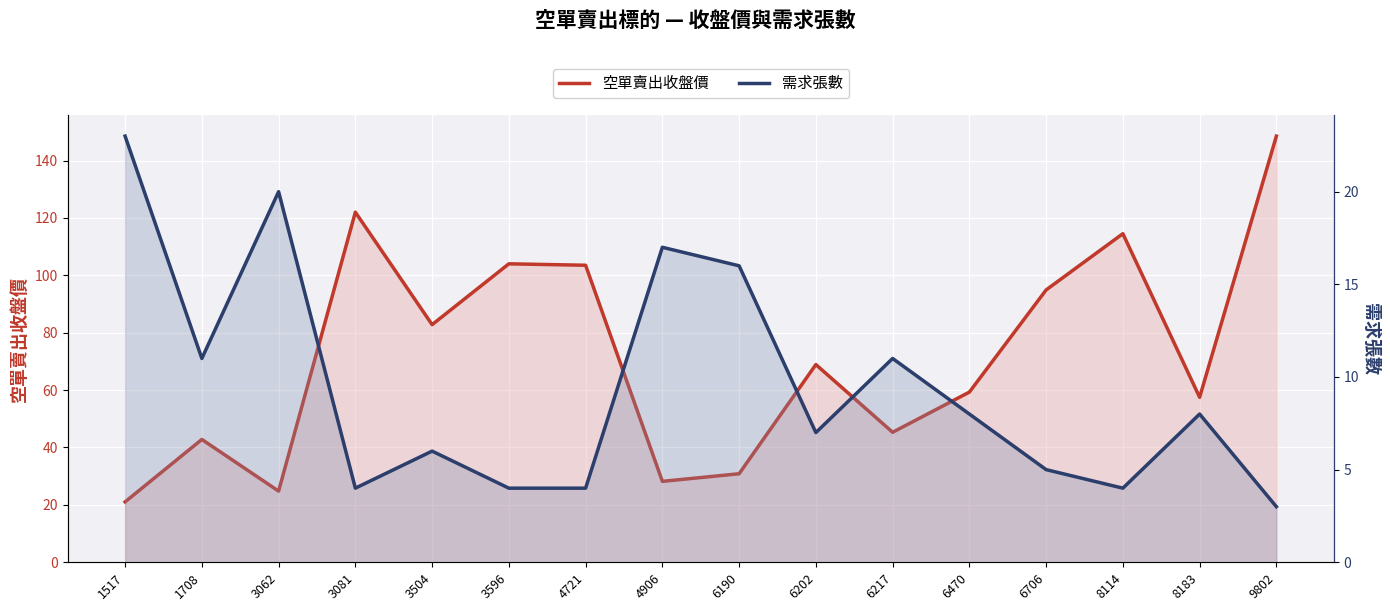

What is the smallest value displayed?

3.0